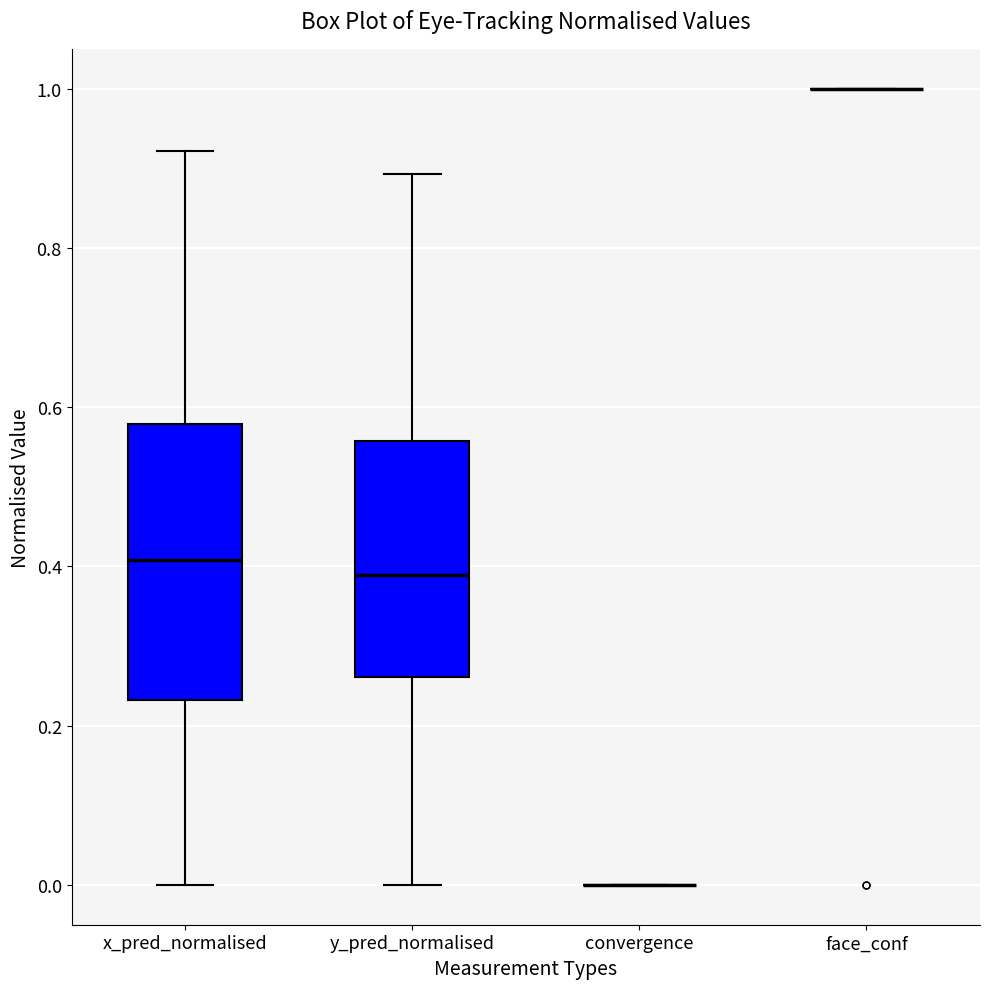

Reading left to right, transcribe this box plot: for each box, give where its median line is, the range the box spans, and where its two whiskers end, as read against the y-axis. The values are not printed on the chart, so give them approximately, as read against the axis.

x_pred_normalised: median 0.40, box 0.24 to 0.58, whiskers 0.00 to 0.92
y_pred_normalised: median 0.38, box 0.26 to 0.56, whiskers 0.00 to 0.90
convergence: box collapsed to a line at 0.00, whiskers 0.00 to 0.00
face_conf: box collapsed to a line at 1.00, whiskers 1.00 to 1.00